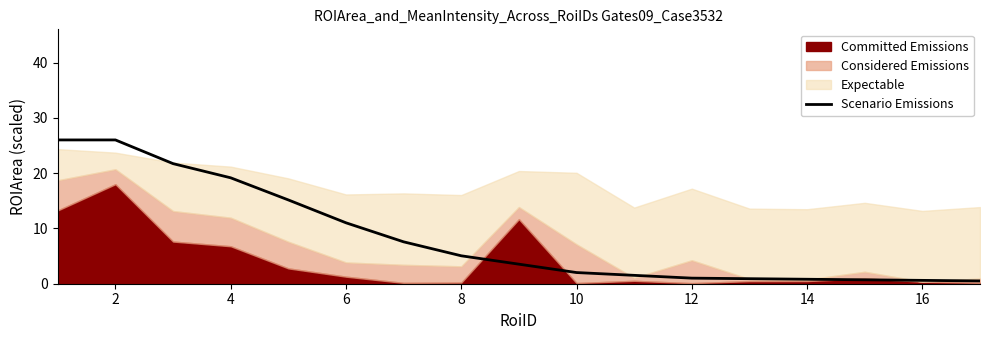

True or false: Scenario Emissions has a value of 19.2 at 4.

True